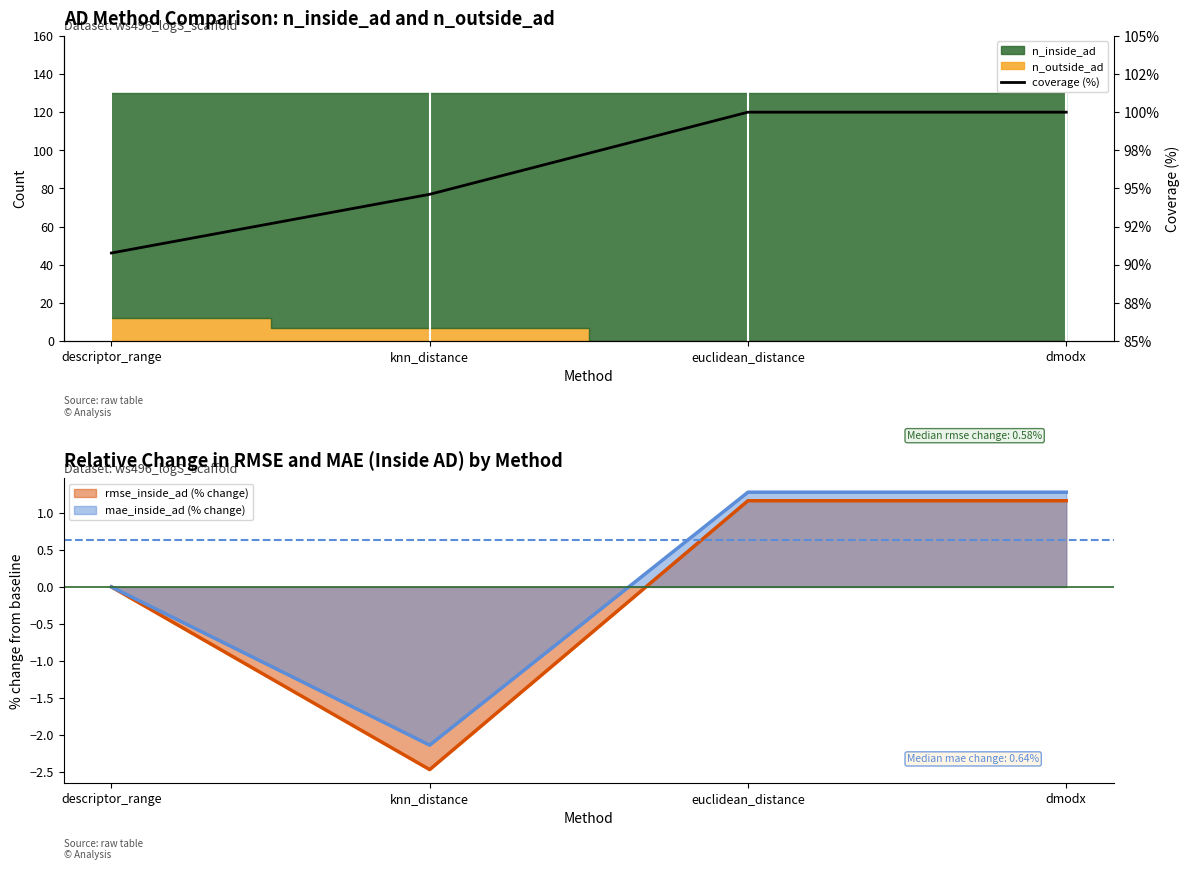

The chart shows a value of 90.8 at descriptor_range. True or false?

True